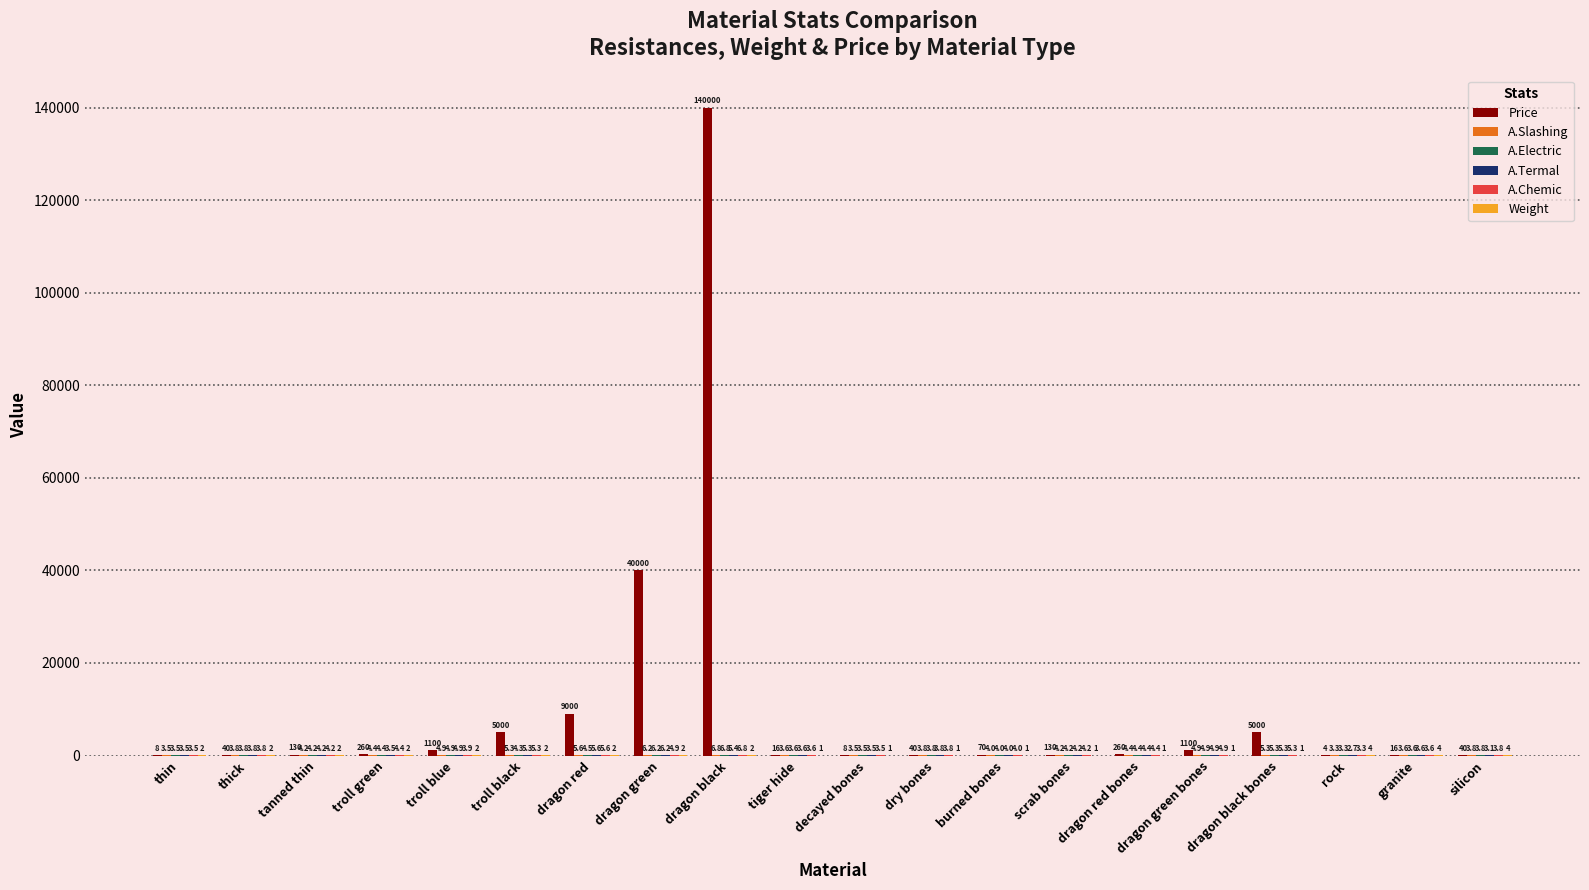

At which label is Price closest to 70002?

dragon green